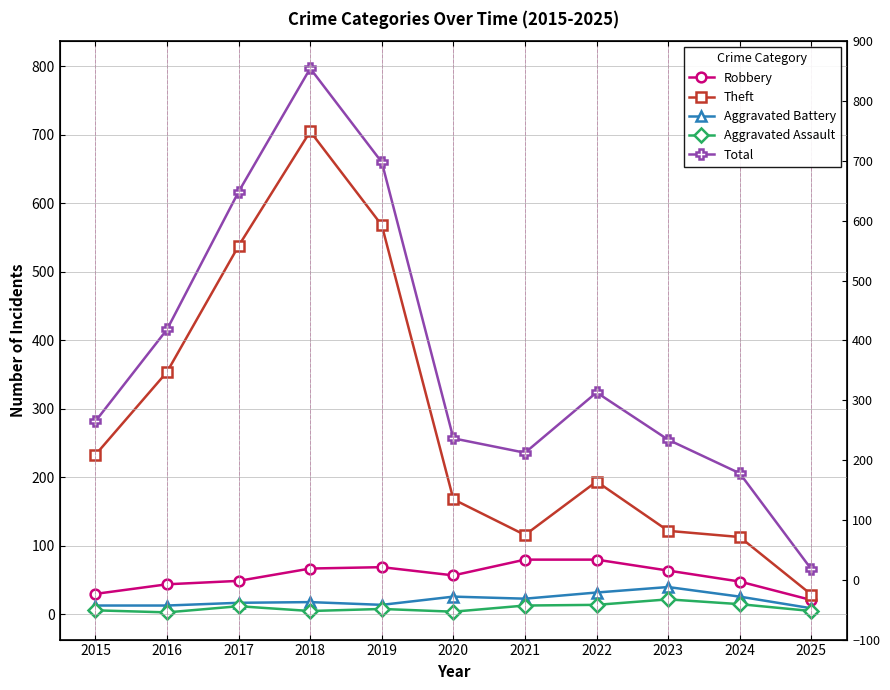

What is the difference between the maximum and minimum values in the Aggravated Battery series?

31